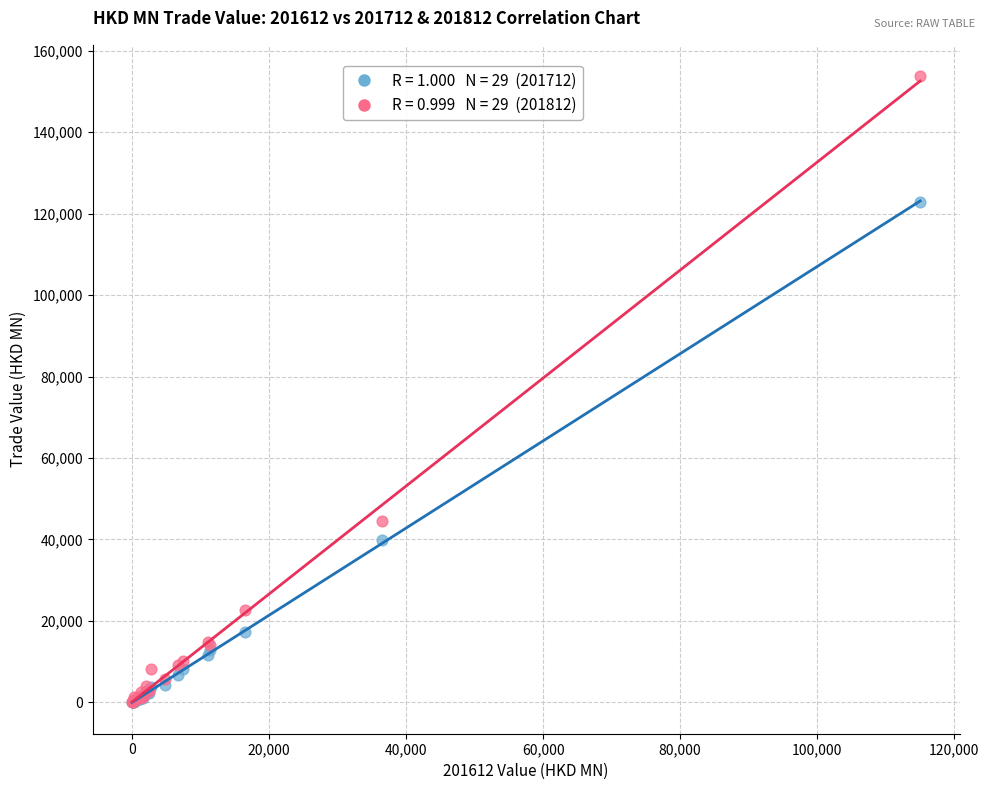

Across all series, what Y value is closest to 76881?

44459.8